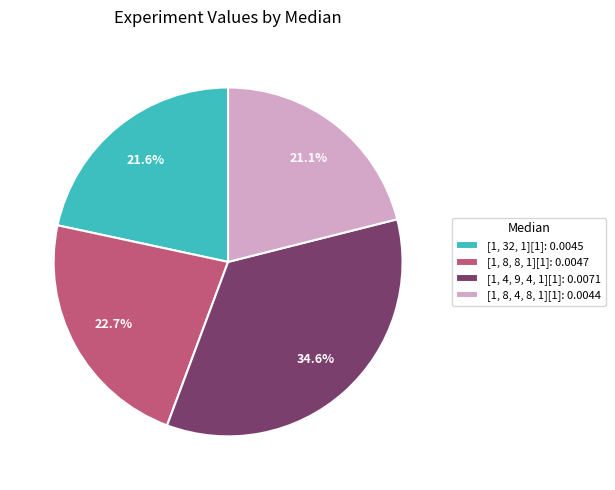

Does [1, 8, 8, 1][1] account for over 50% of the chart?

No